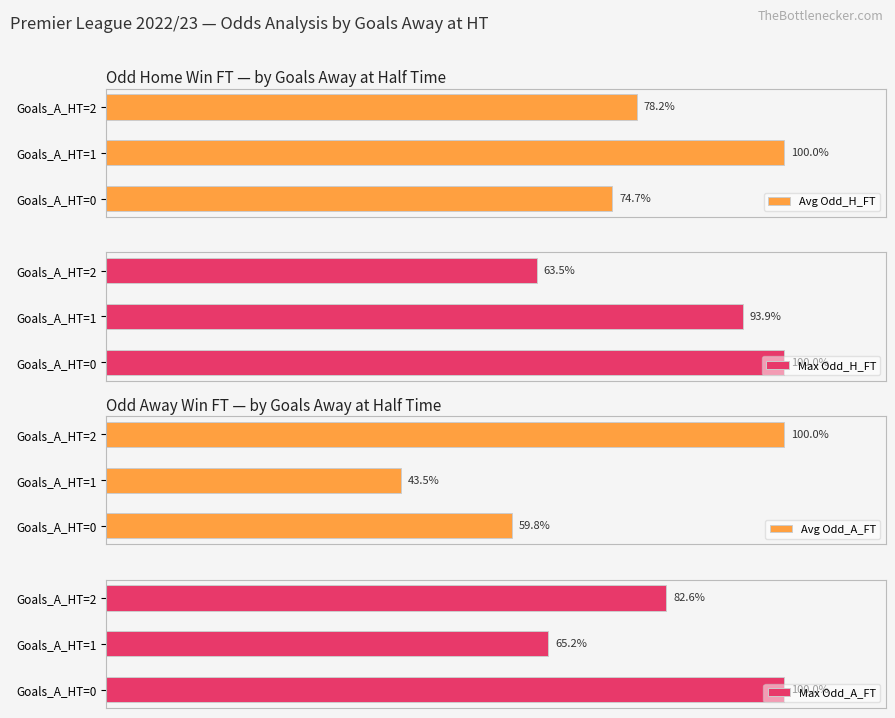

What is the average value of the Max Odd_A_FT series?

82.6